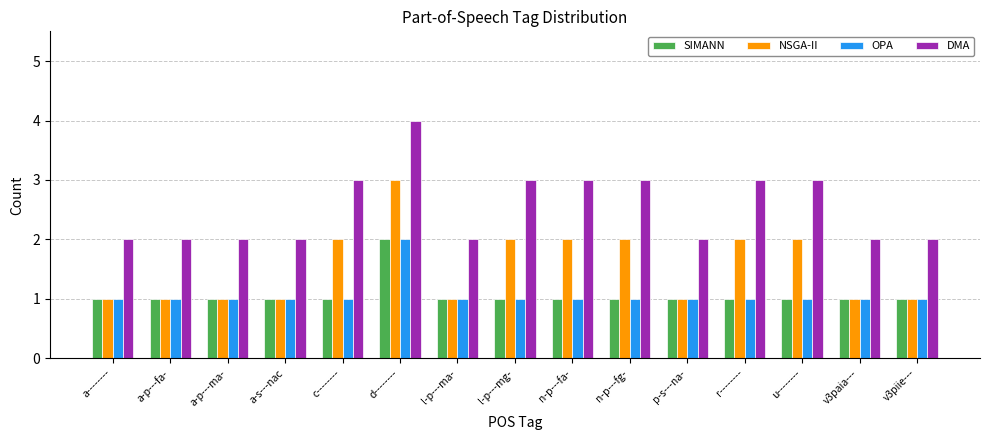

What is the total value across all series at a-s---nac?

5